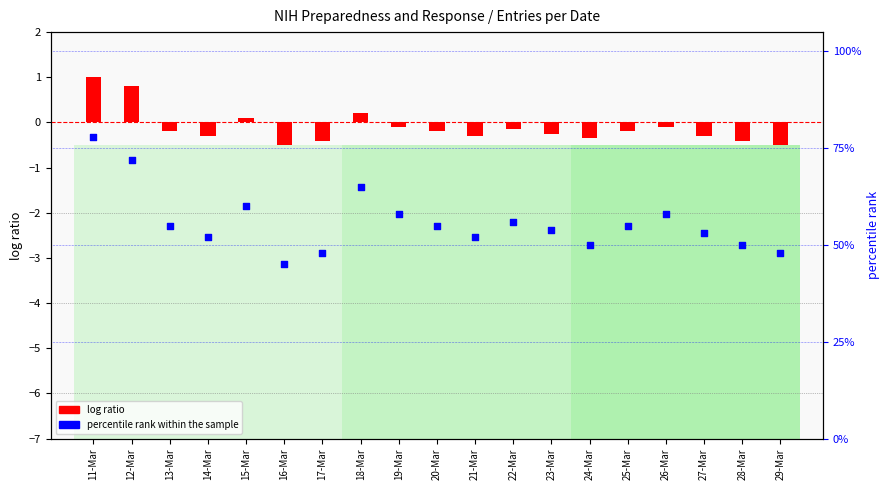

What is the total value across all series at 16-Mar?

44.5